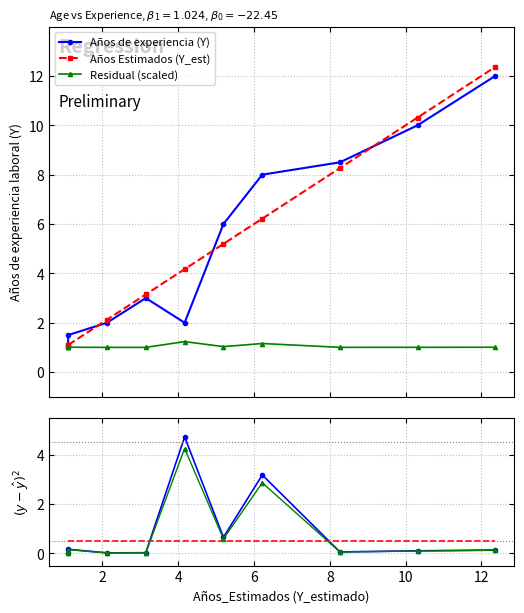

What is the label of the 9th point from the right?

2